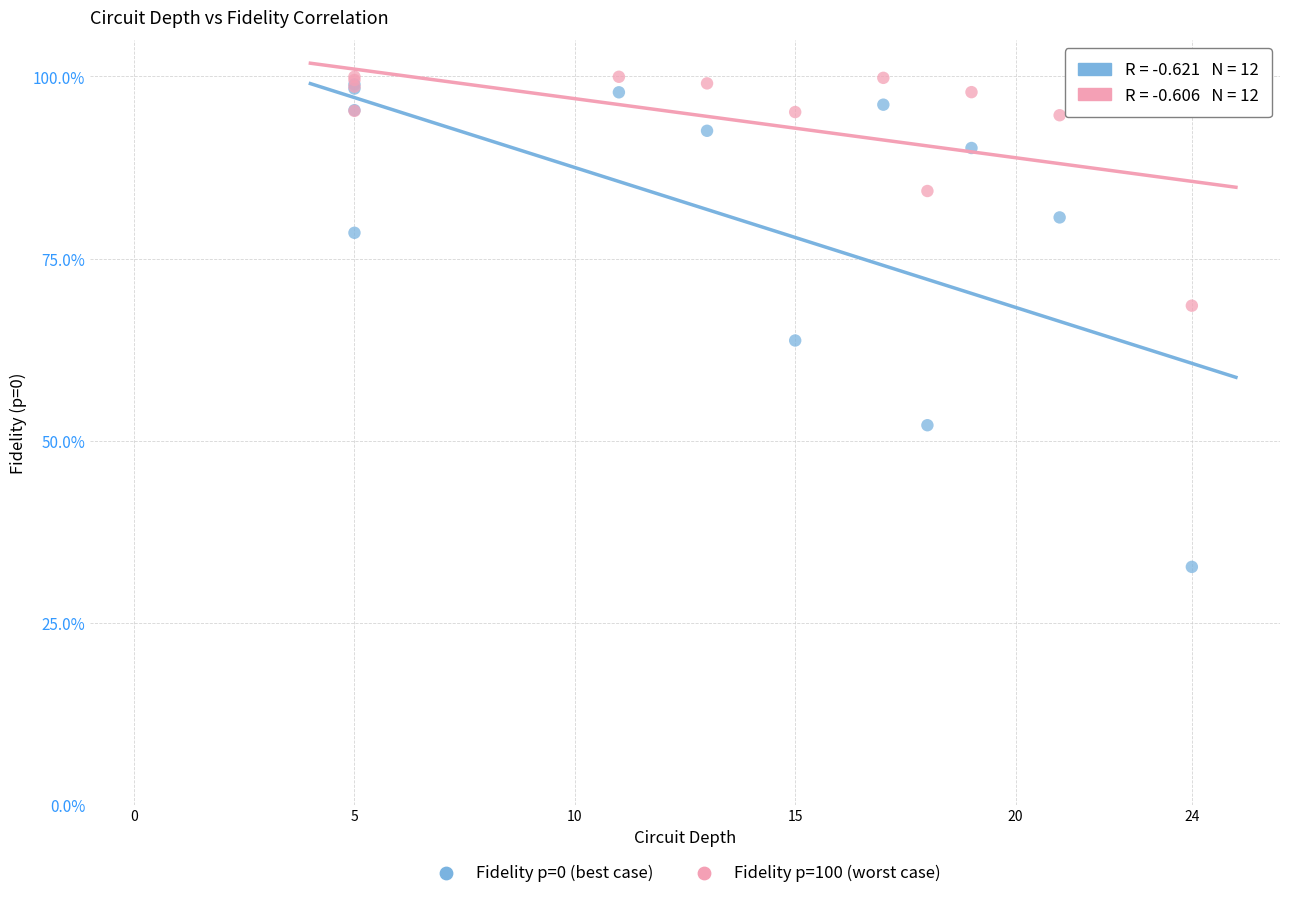

What are all the series names shown in the legend?

Fidelity p=0 (best case), Fidelity p=100 (worst case)